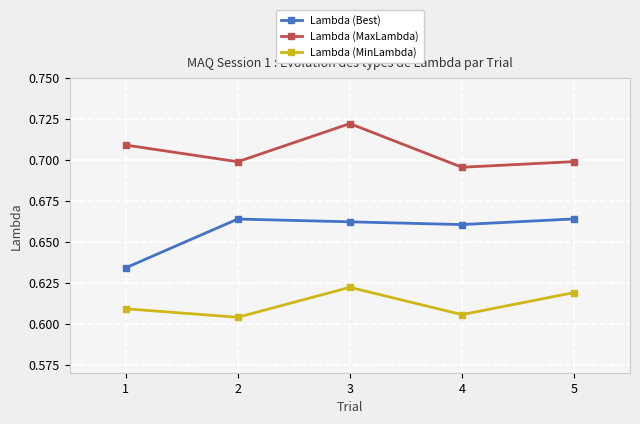

True or false: Lambda (MinLambda) and Lambda (MaxLambda) intersect in this chart.

False